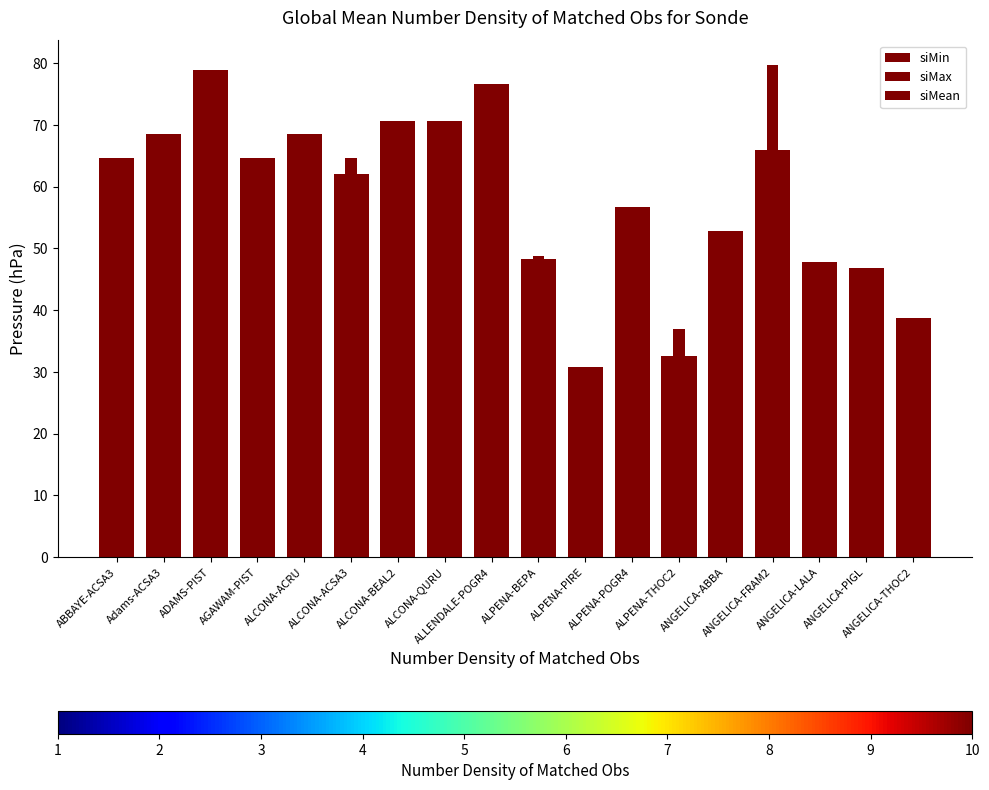

Is the value of siMean at Adams-ACSA3 greater than the value of siMax at ALCONA-QURU?

No